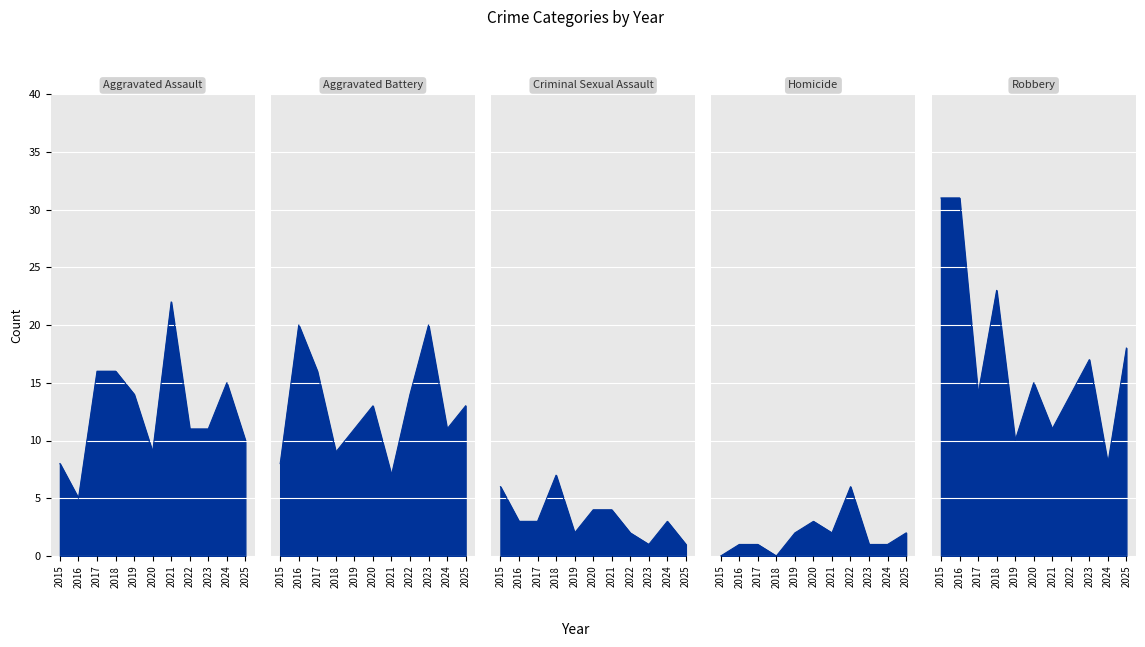

What is the value of the Aggravated Assault point at the 3rd from the left?

16